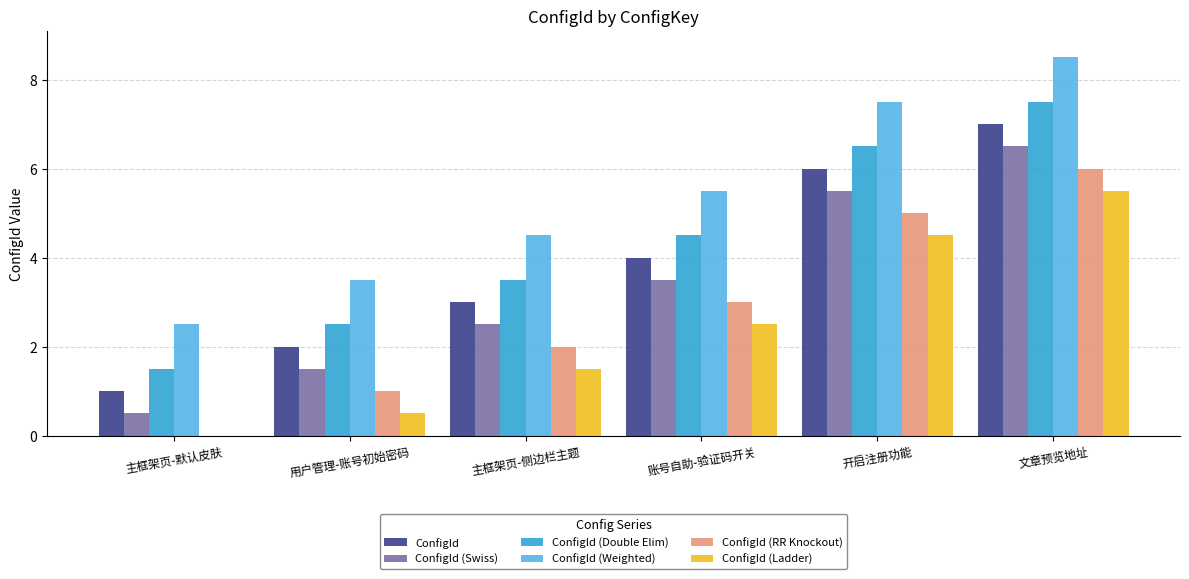

Count the number of data series in this chart.

6